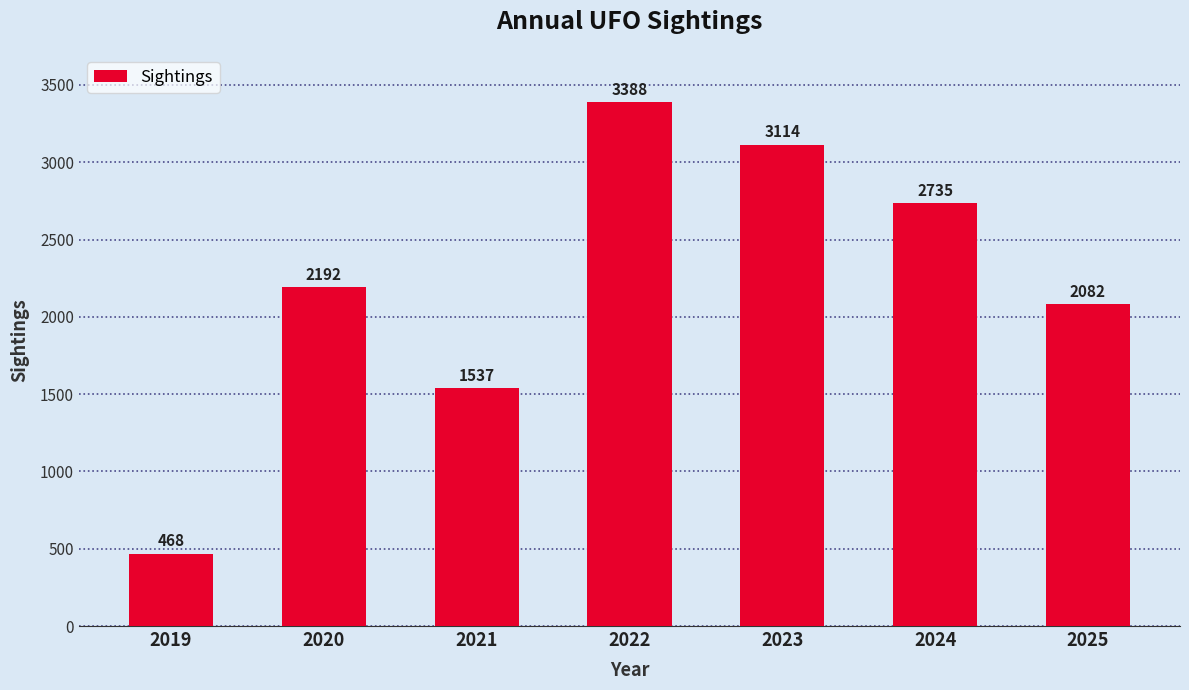

List the labels in order of value, smallest first.

2019, 2021, 2025, 2020, 2024, 2023, 2022